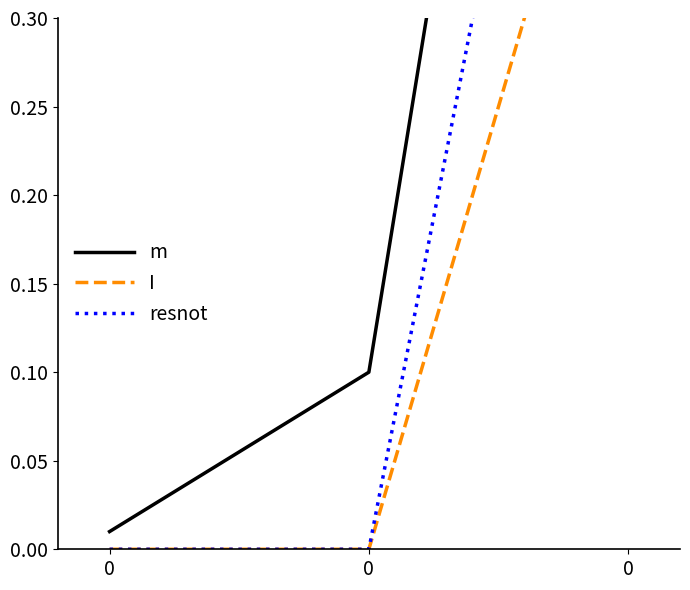

Which series changed the most between 0 and 0?

m